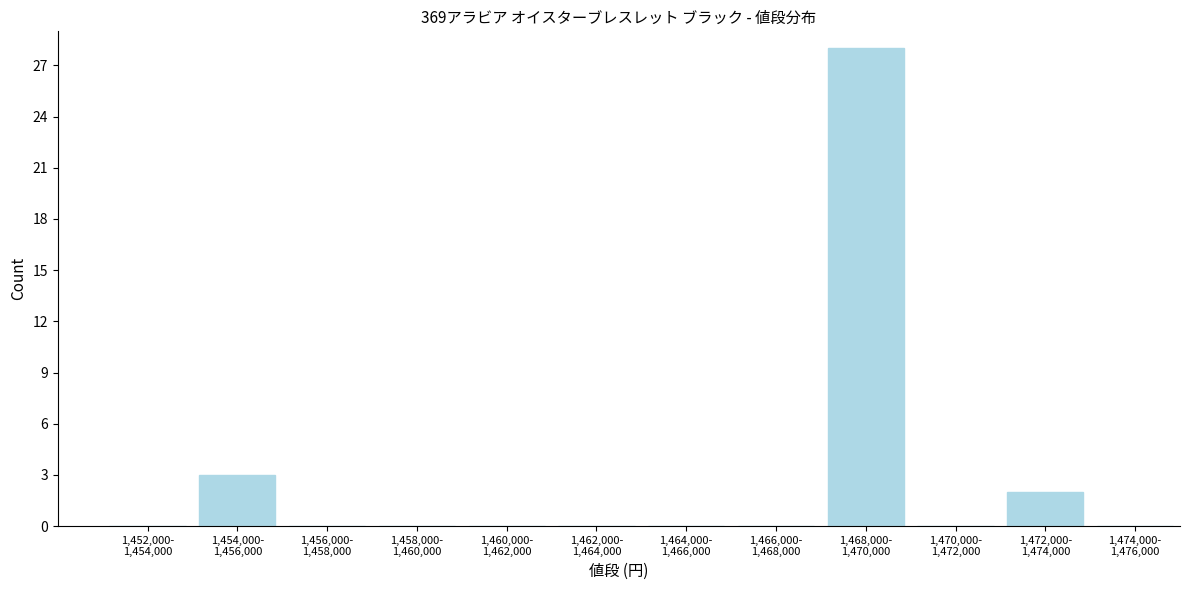

What is the sum of all values?

33